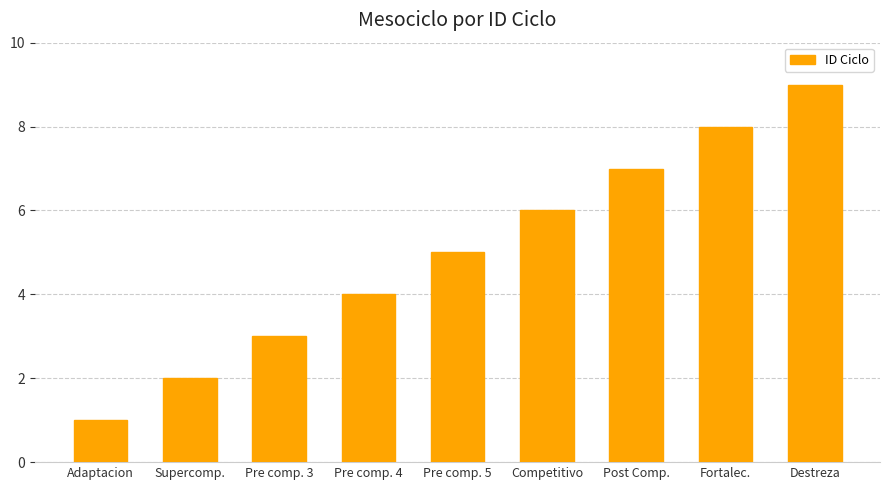

Is it true that the value at Supercomp. is 3?

False